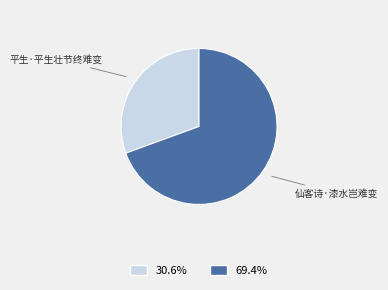

Do 平生·平生壮节终难变 and 仙客诗·漆水岂难变 together represent more than half of the pie?

Yes